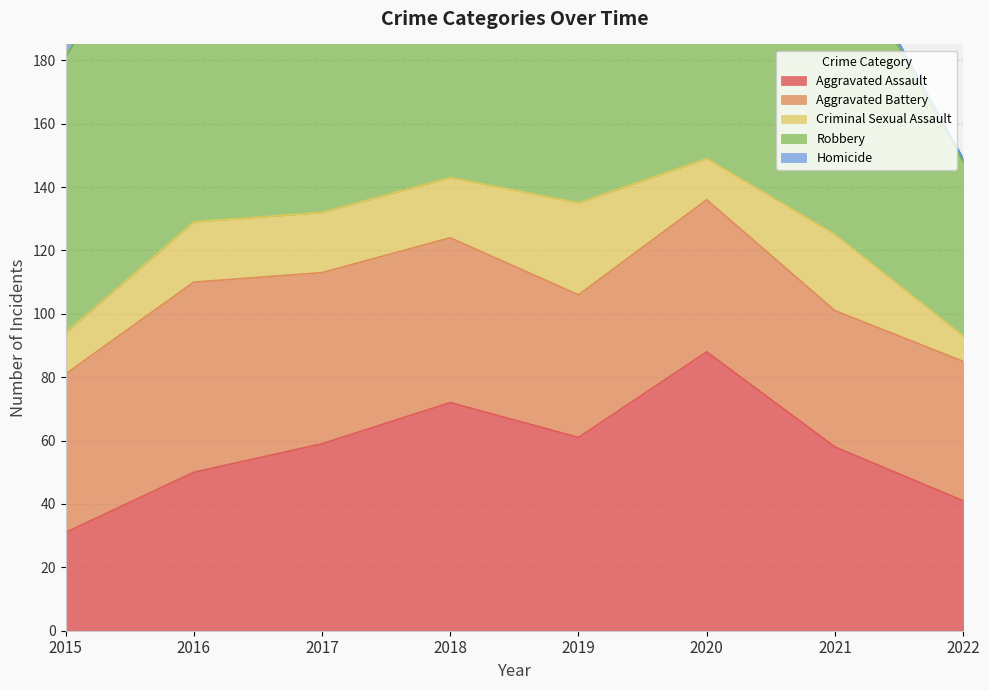

Which has a higher value, 2020 or 2016?

2020